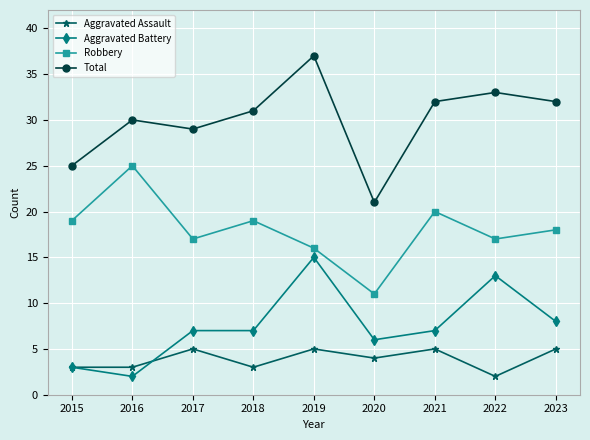

How many lines are shown in the chart?

4